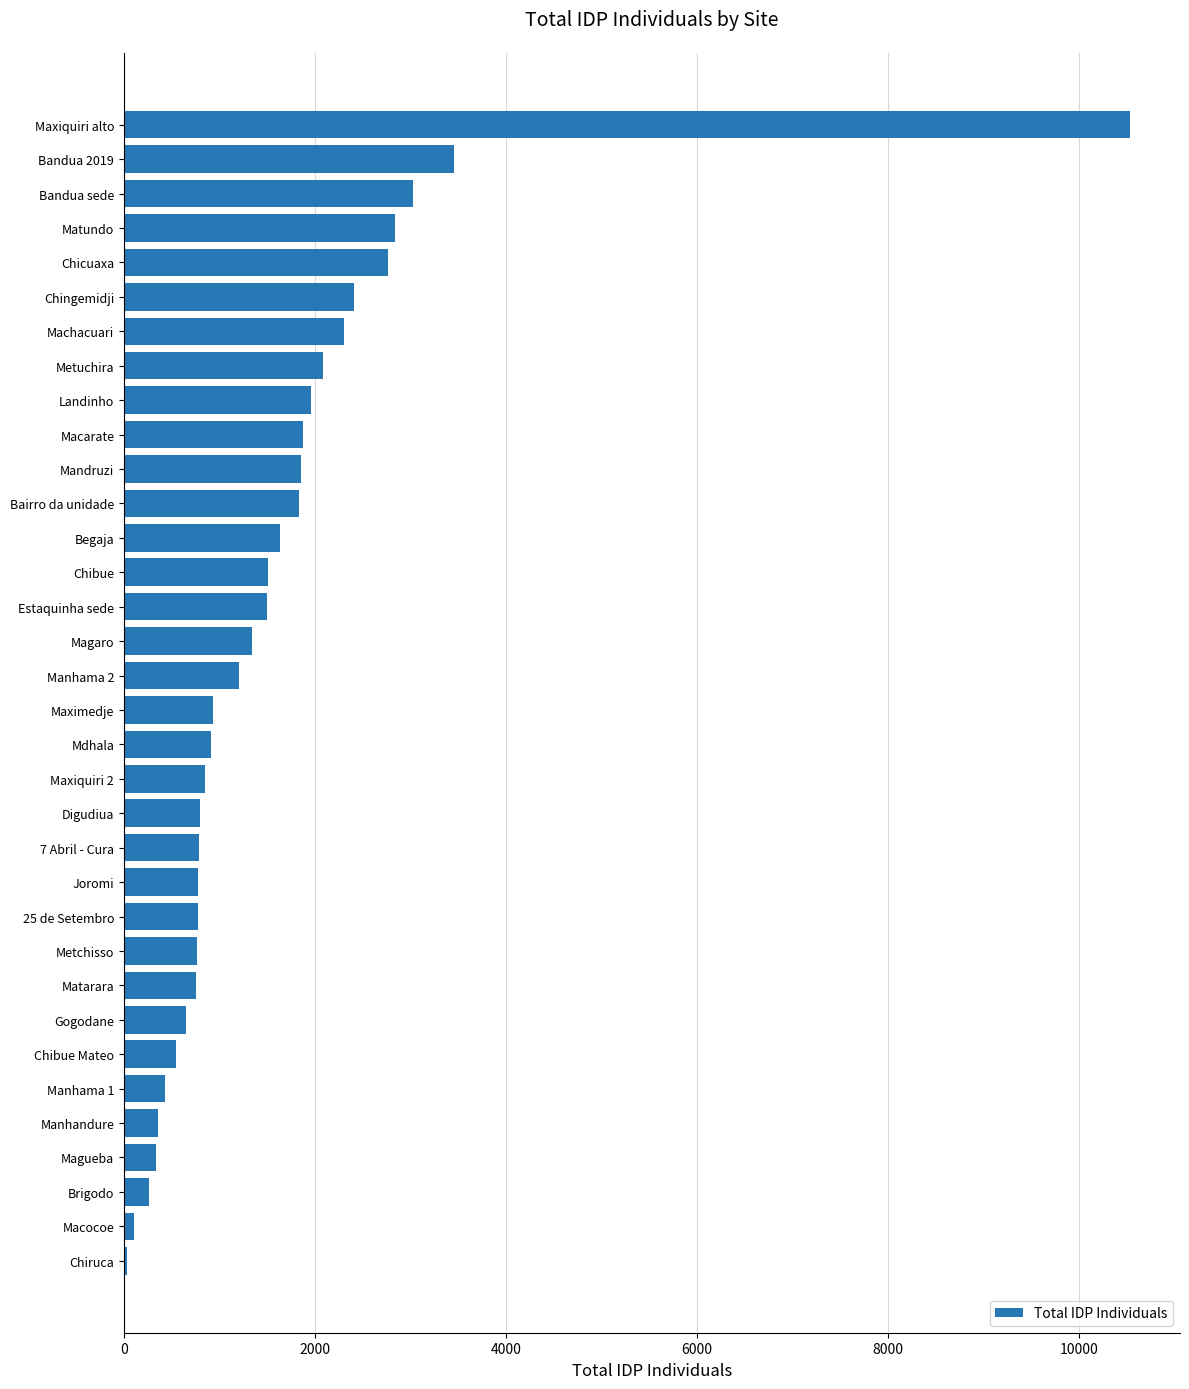

What is the sum of all values?

54145